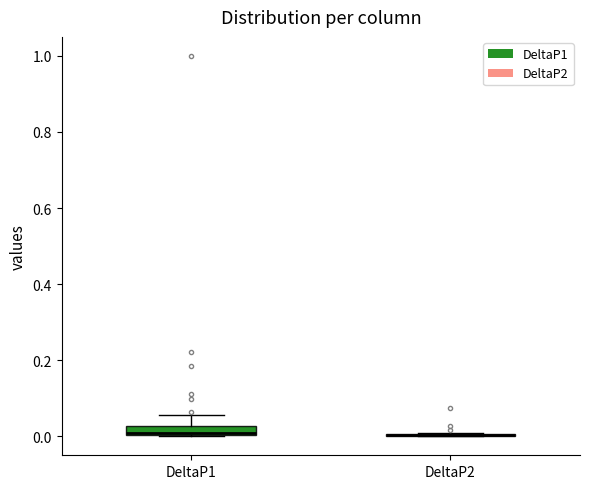

Where is the upper edge of the box for DeltaP1 on the y-axis? The values are not printed on the chart, so give them approximately, as read against the axis.

0.02